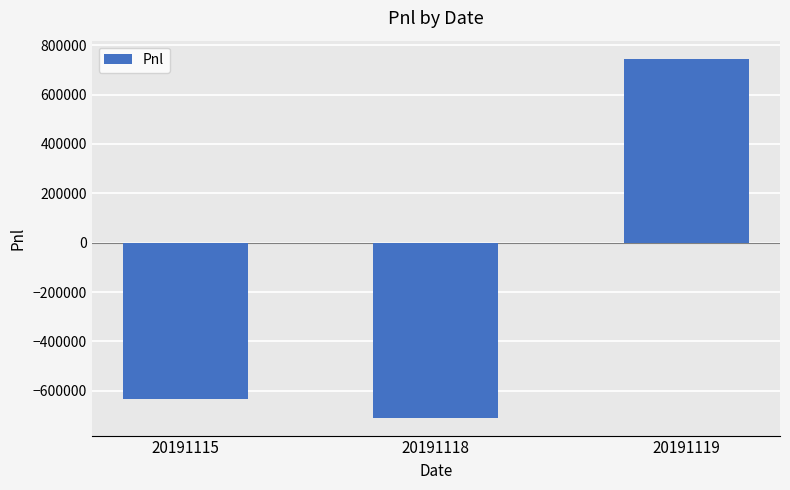

Reading left to right, transcribe all the data shown in this chart.

20191115=-633057.5	20191118=-708725.0	20191119=745451.7